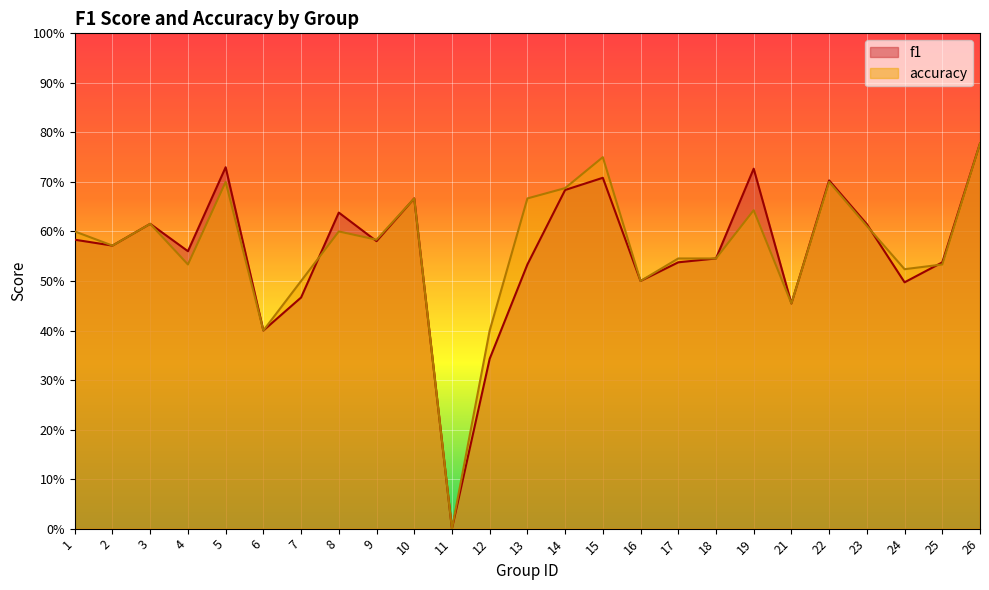

Is the value of accuracy at 22 greater than the value of f1 at 23?

Yes